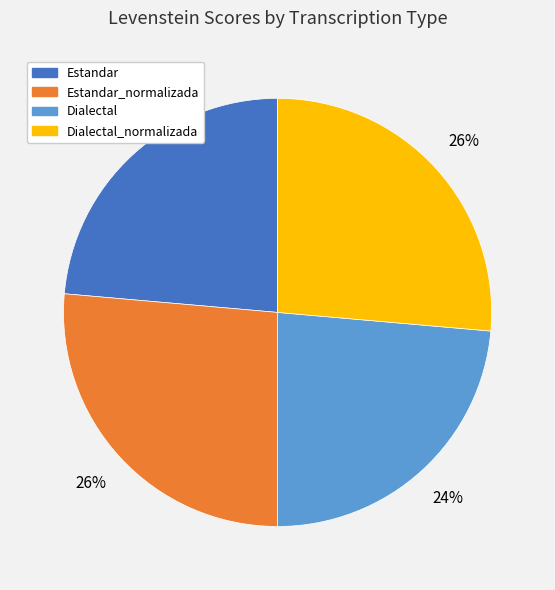

Is there any slice that represents more than half of the pie?

No